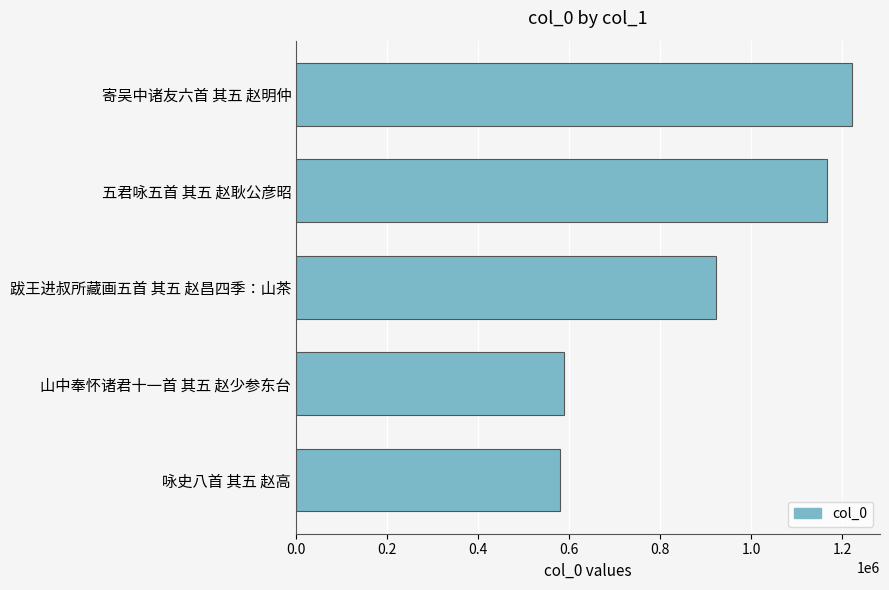

At which label is the value closest to 900597?

跋王进叔所藏画五首 其五 赵昌四季：山茶